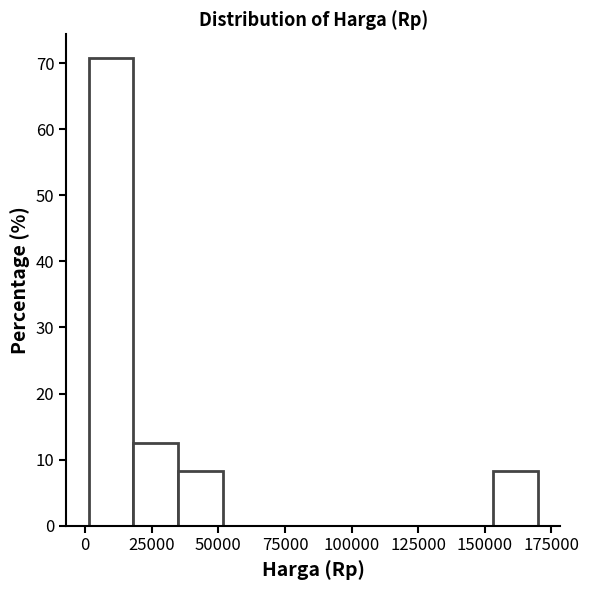

Around what value on the x-axis is the tallest bar? Give the approximate position of its centre, as read against the axis.

10000